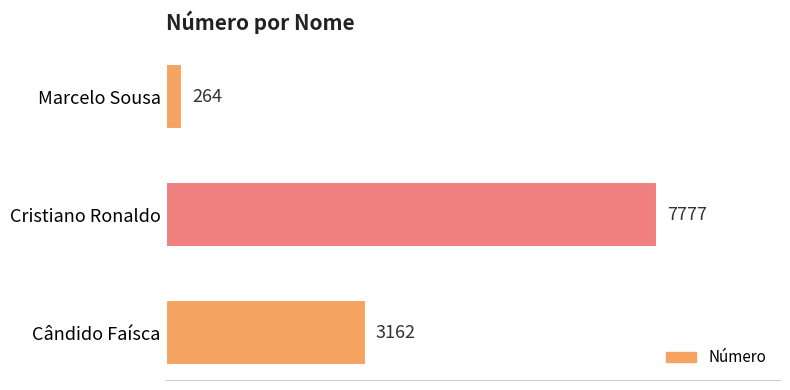

Approximately how many times larger is the value at Cândido Faísca compared to Marcelo Sousa?

12.0